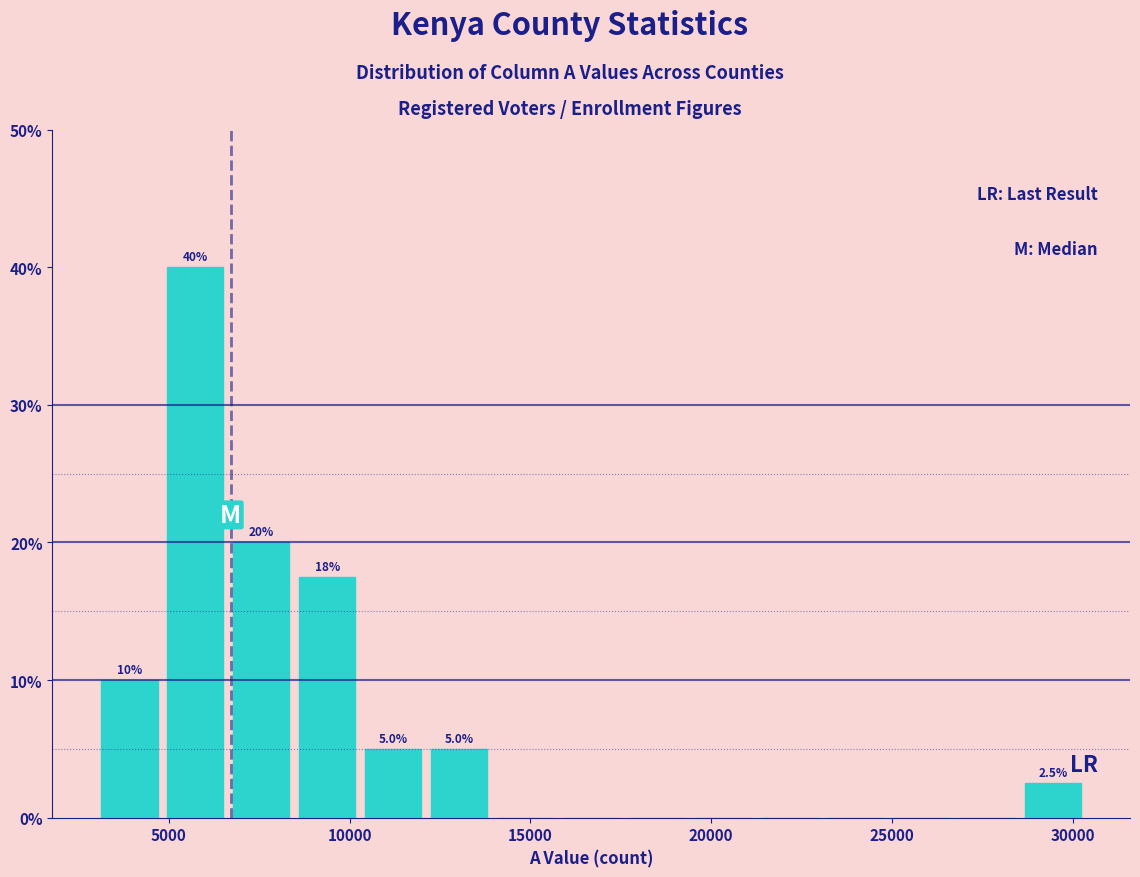

Around what value on the x-axis is the tallest bar? Give the approximate position of its centre, as read against the axis.

5500